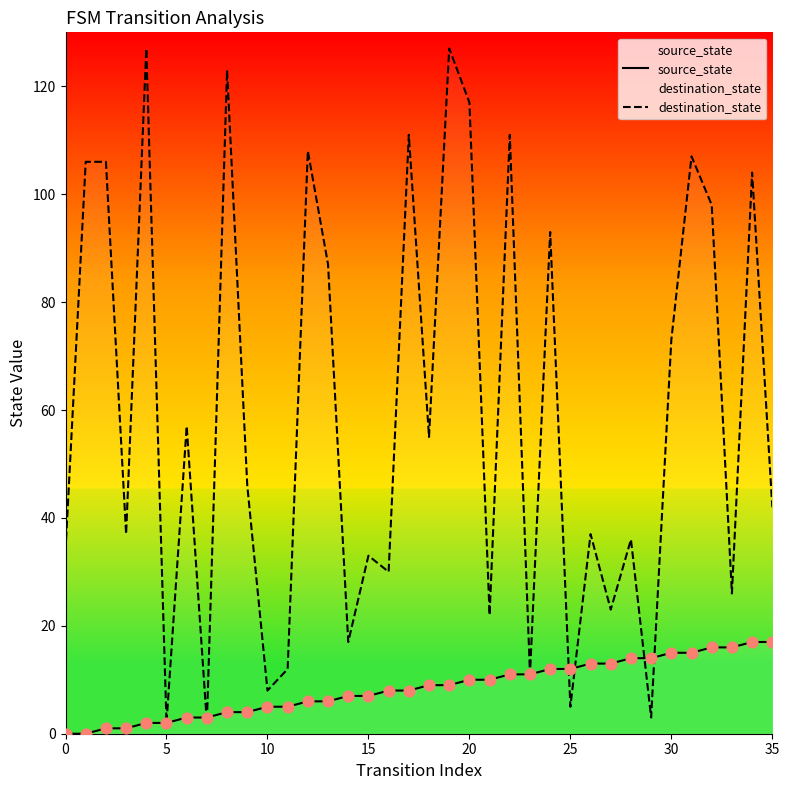

Which series has the largest total across all categories?

destination_state